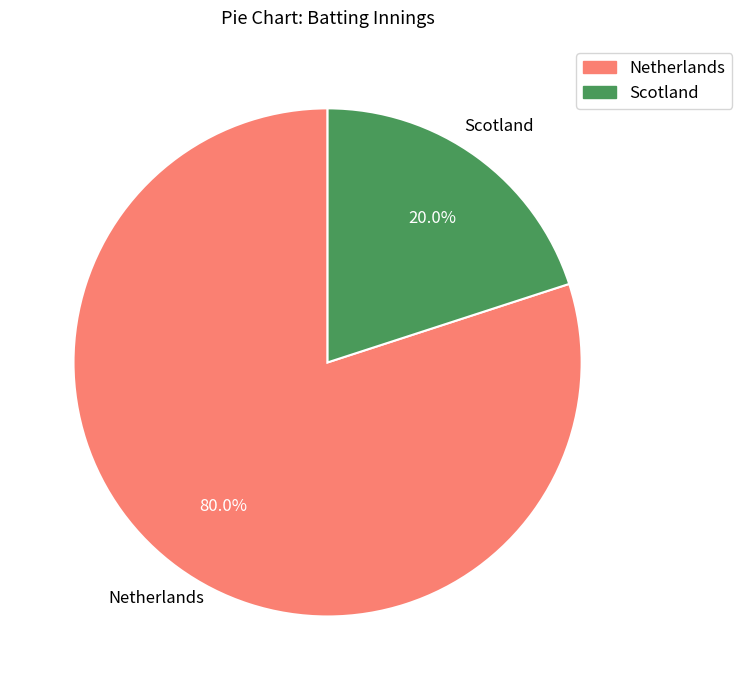

Rank the categories by value from highest to lowest.

Netherlands, Scotland